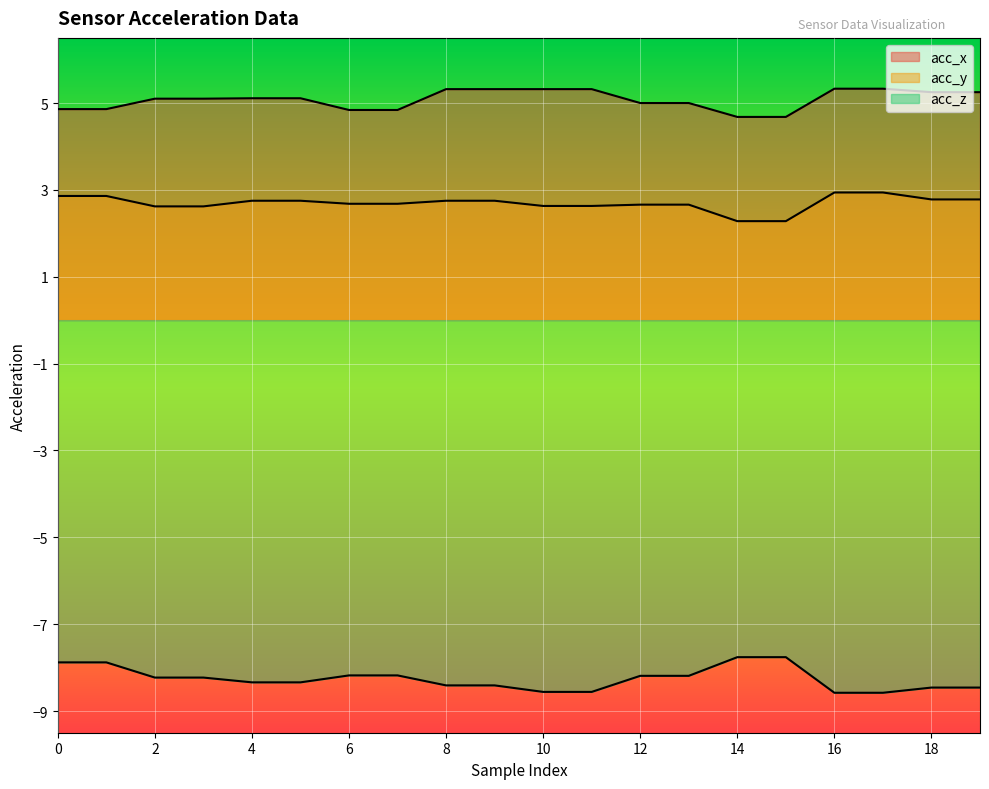

True or false: acc_x and acc_z intersect in this chart.

False